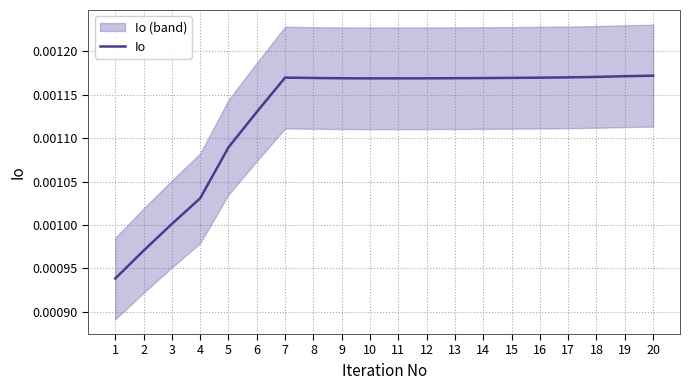

Which category has the highest value across all series?

20